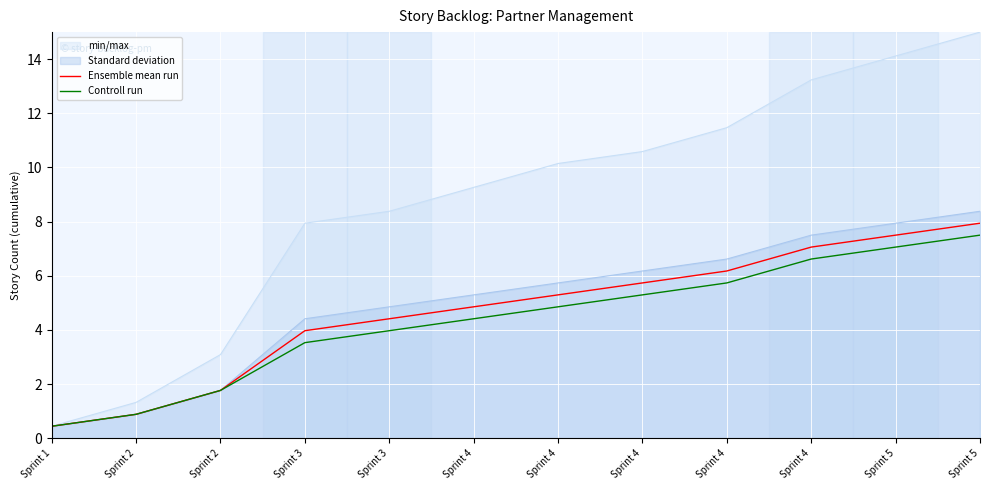

At which category is the sum across all series the highest?

Sprint 5